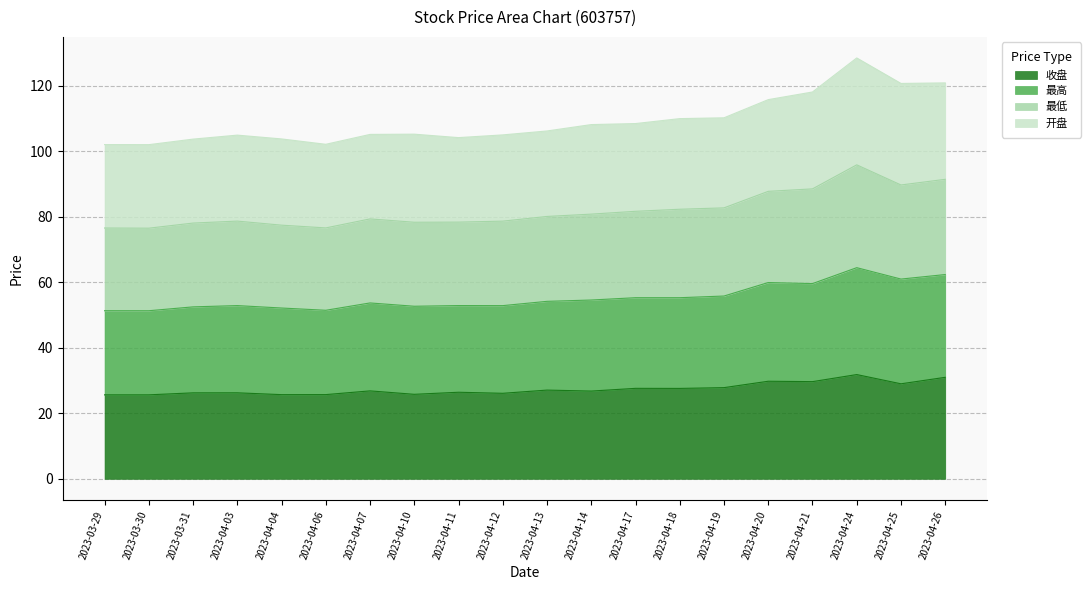

What is the lowest value of the 收盘 series?

25.6